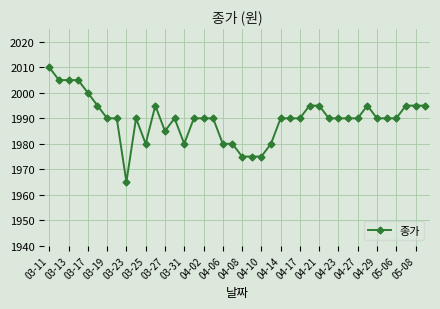

How many values are between 1990 and 1995?

25